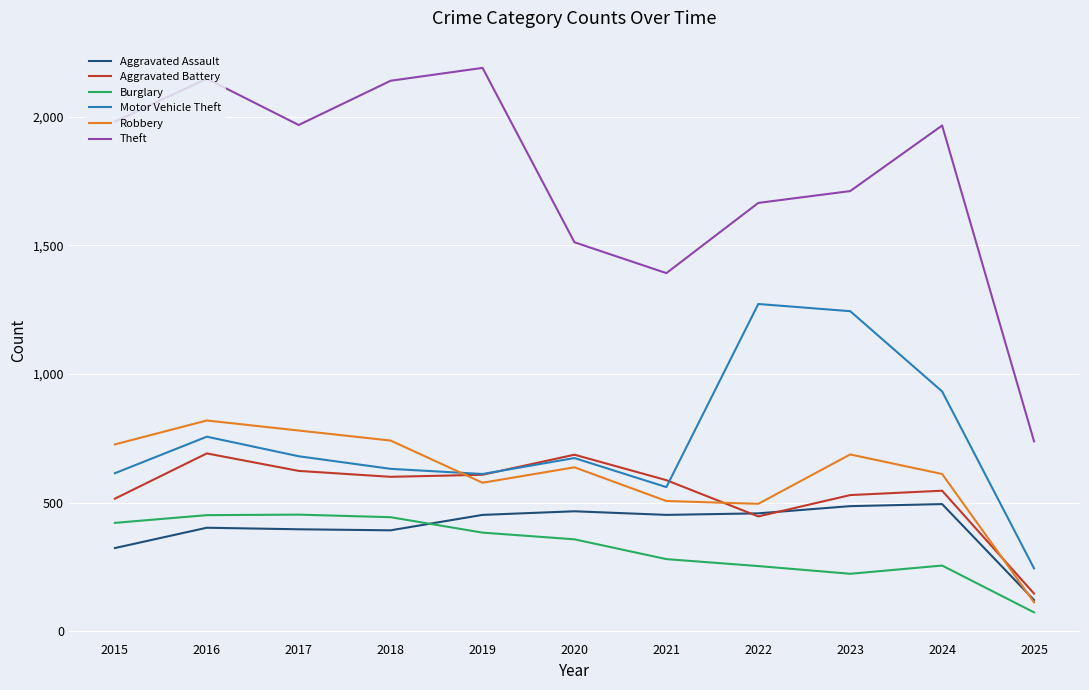

What is the difference between the highest and lowest values at 2018?

1748